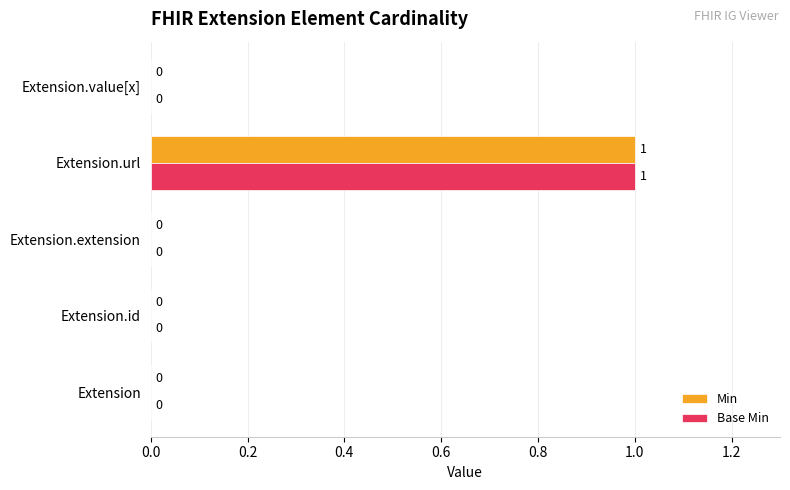

True or false: Min has a value of 0 at Extension.extension.

True